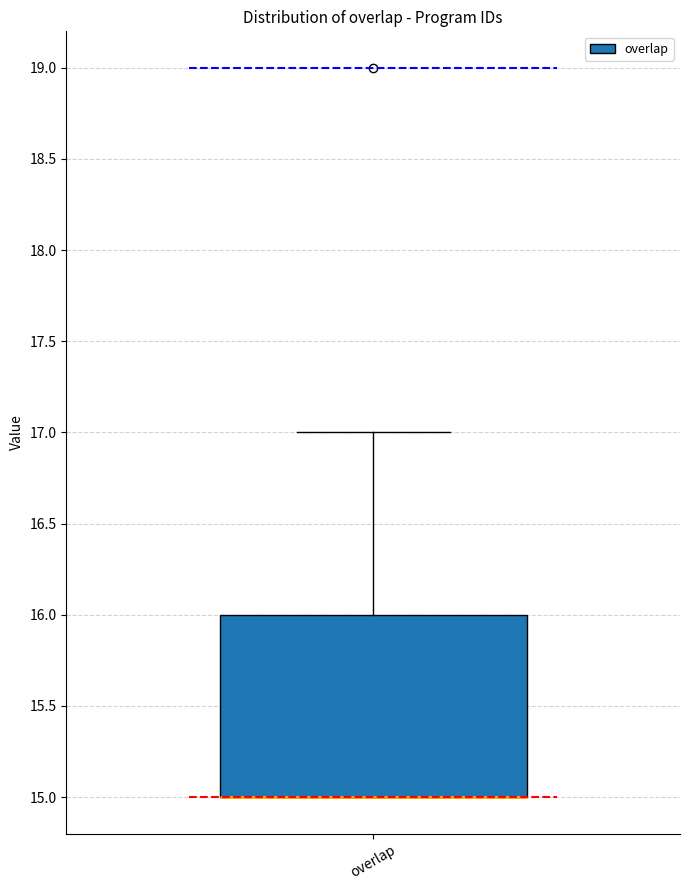

Transcribe this box plot: give where the median line is, the range the box spans, and where the two whiskers end, as read against the y-axis. The values are not printed on the chart, so give them approximately, as read against the axis.

median 15 (drawn on the box's lower edge), box 15 to 16, whiskers 15 to 17